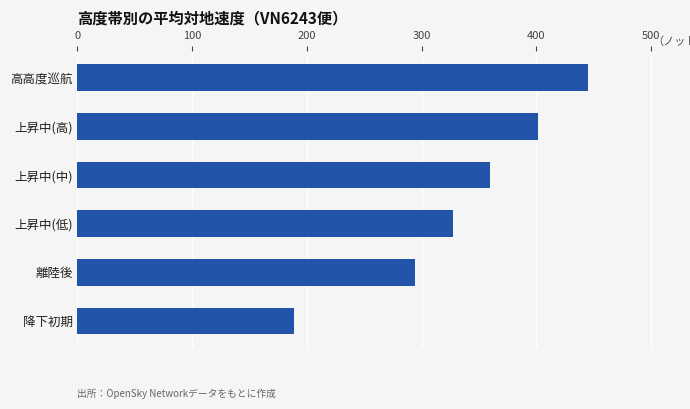

How many categories are shown in the chart?

6